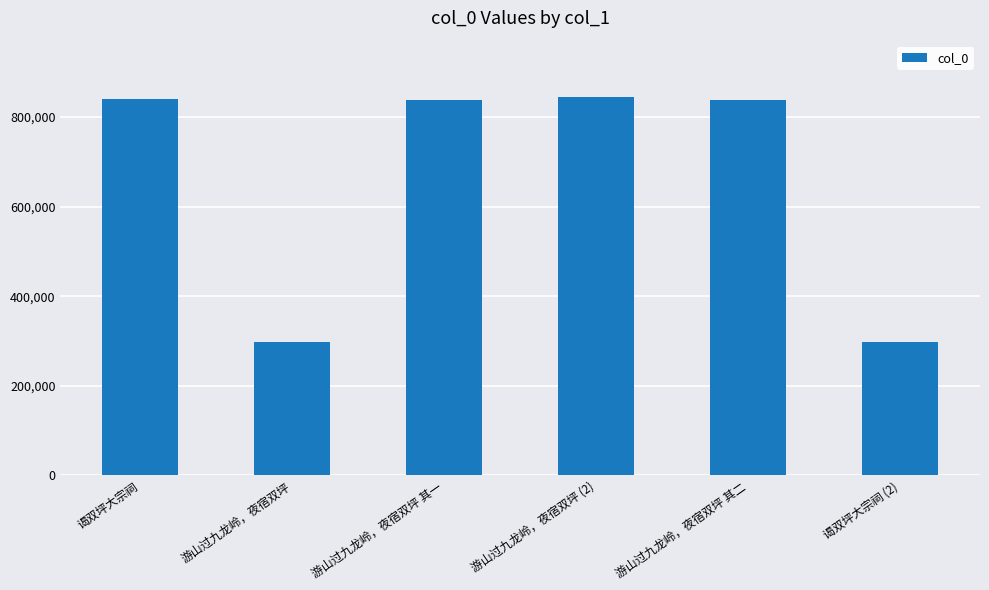

Is it true that the value at 谒双坪大宗祠 is 1134259?

False